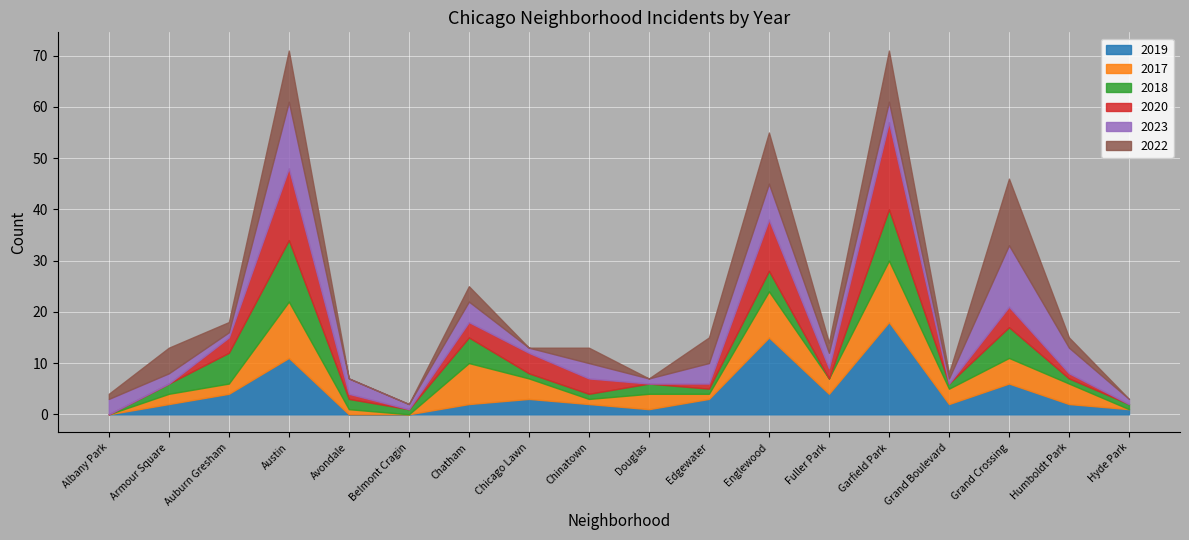

What position from the right is Grand Crossing?

3